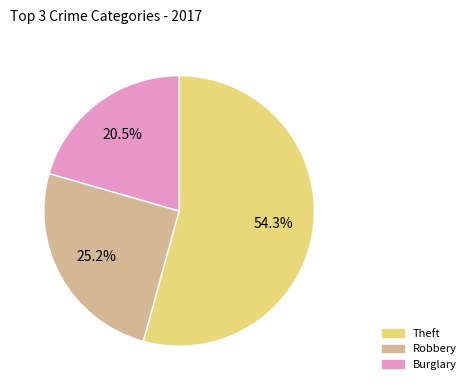

Is there any slice that represents more than half of the pie?

Yes